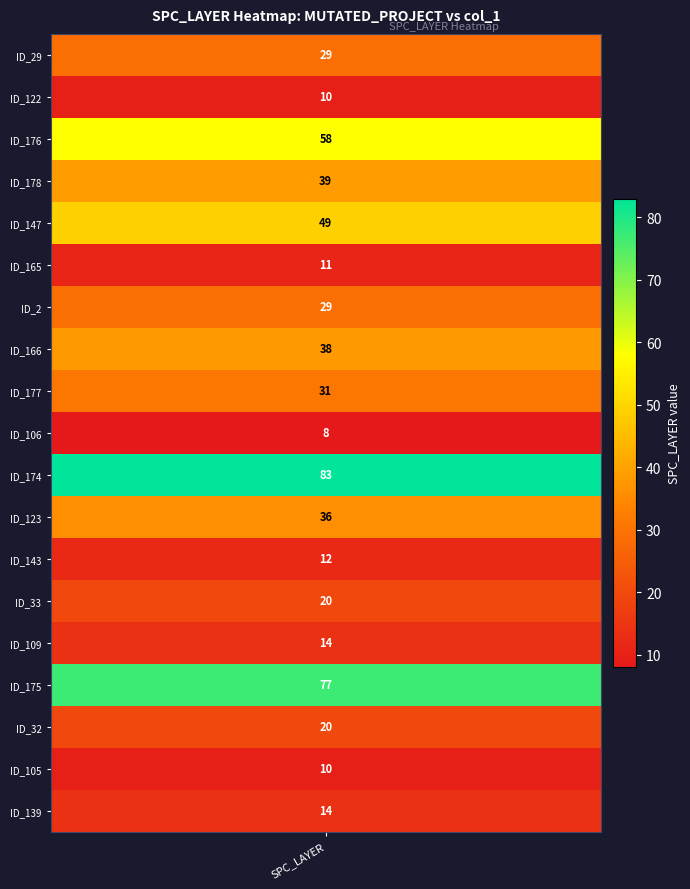

What is the greatest value displayed?

83